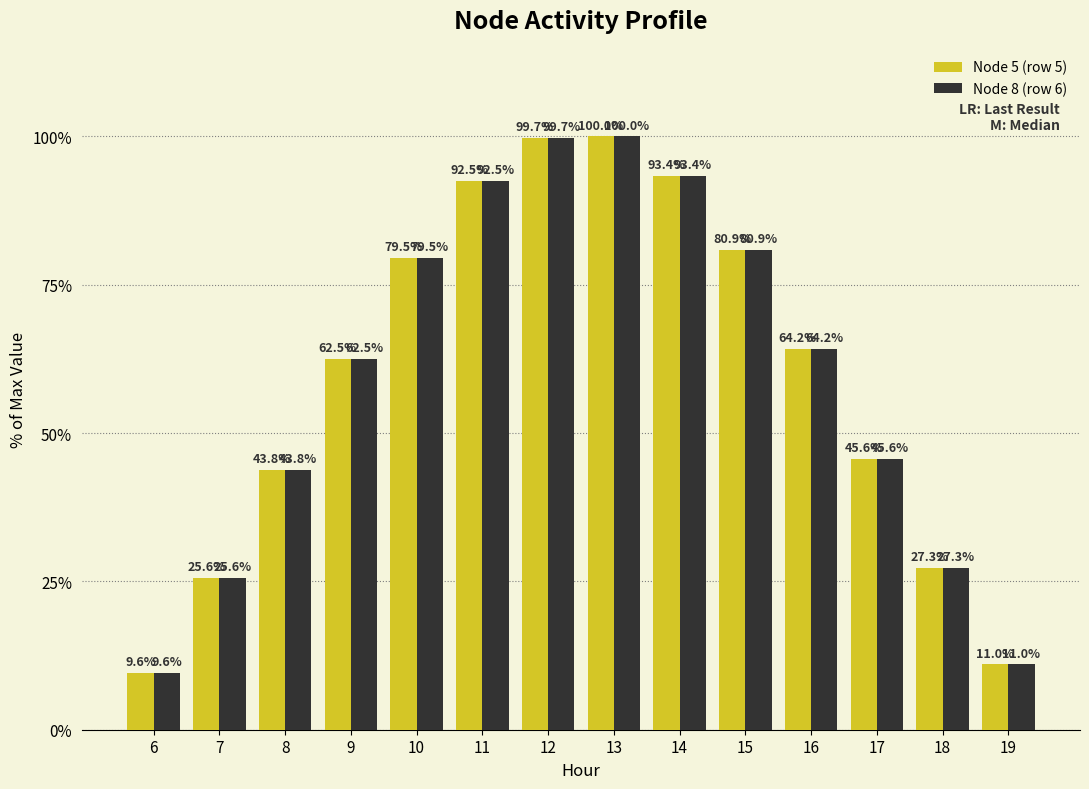

How many groups of bars are there?

14